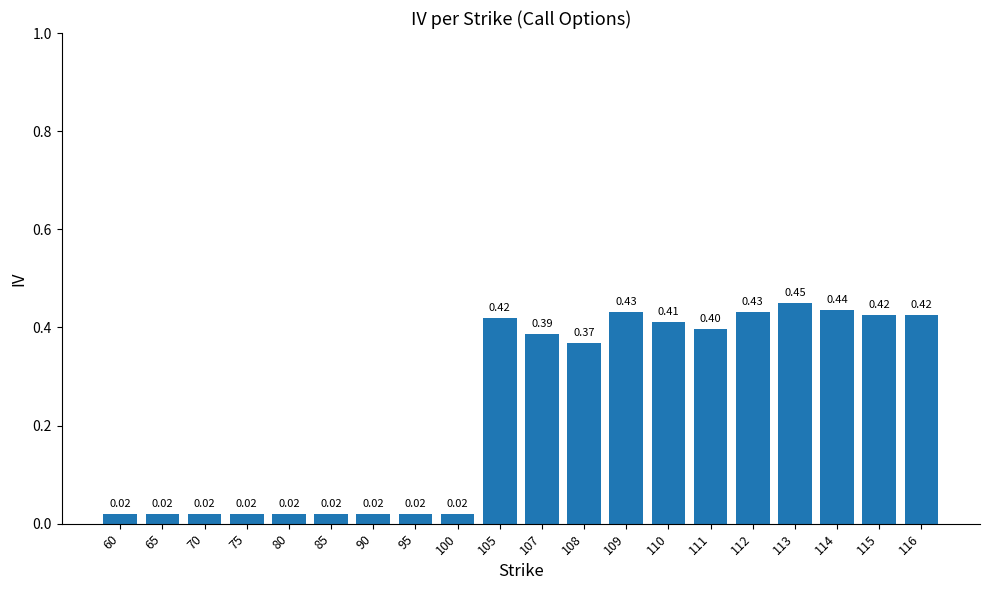

How many bars are there in total?

20